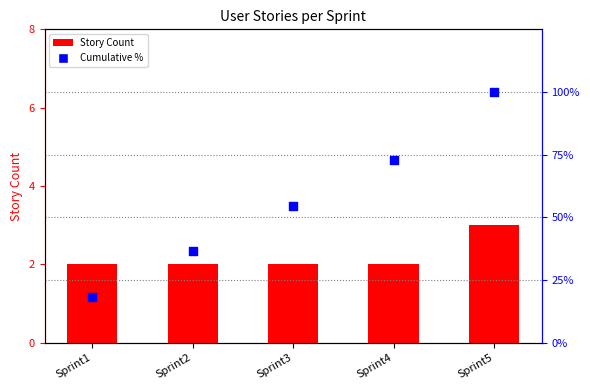

Is the value of Cumulative % at Sprint1 greater than the value of Story Count at Sprint1?

Yes